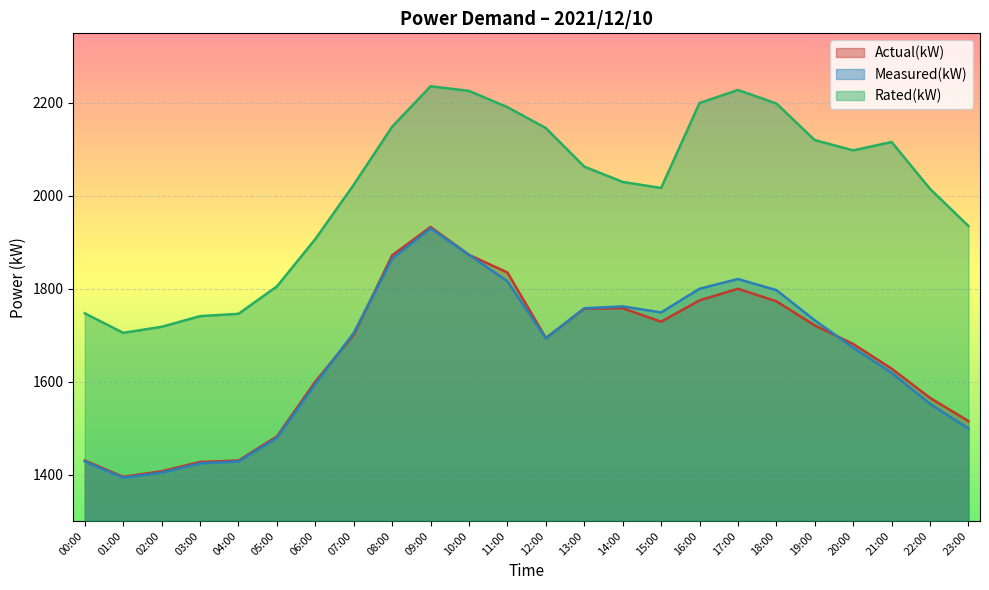

What value does the Rated(kW) series have at 06:00, to the nearest 100?

1900